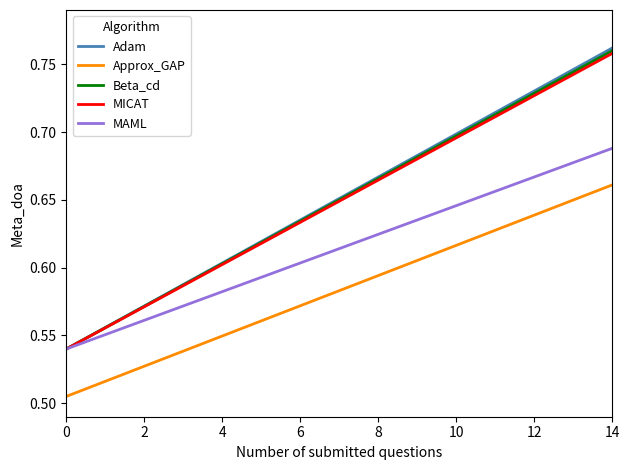

Which series has the largest range (max minus min)?

Adam